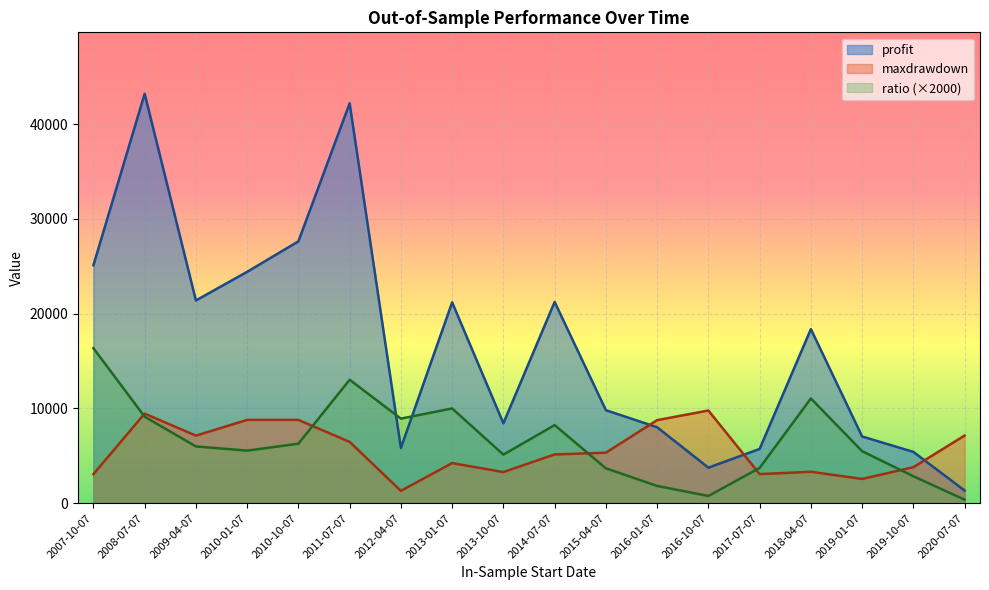

Is the value of profit at 2014-07-07 greater than the value of ratio at 2016-01-07?

Yes